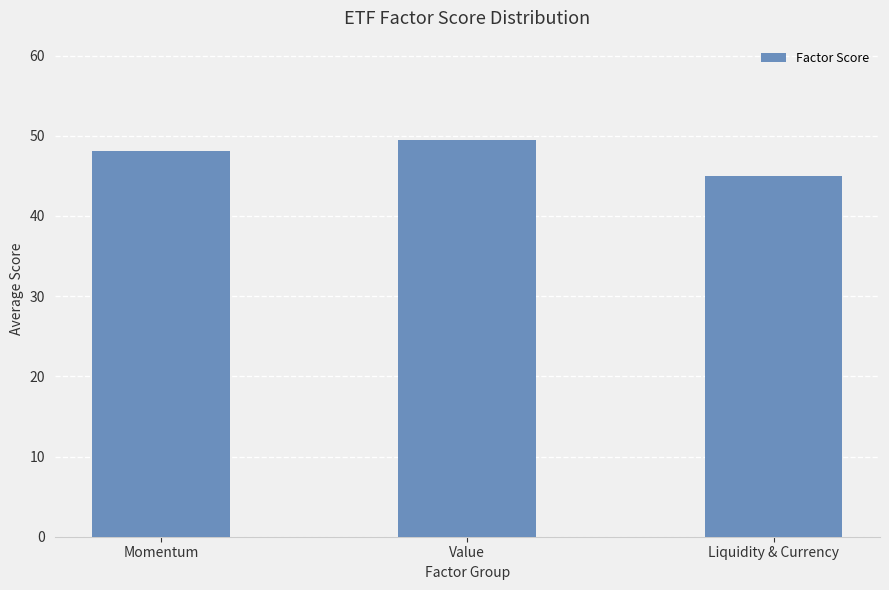

What is the sum of all values?

142.6